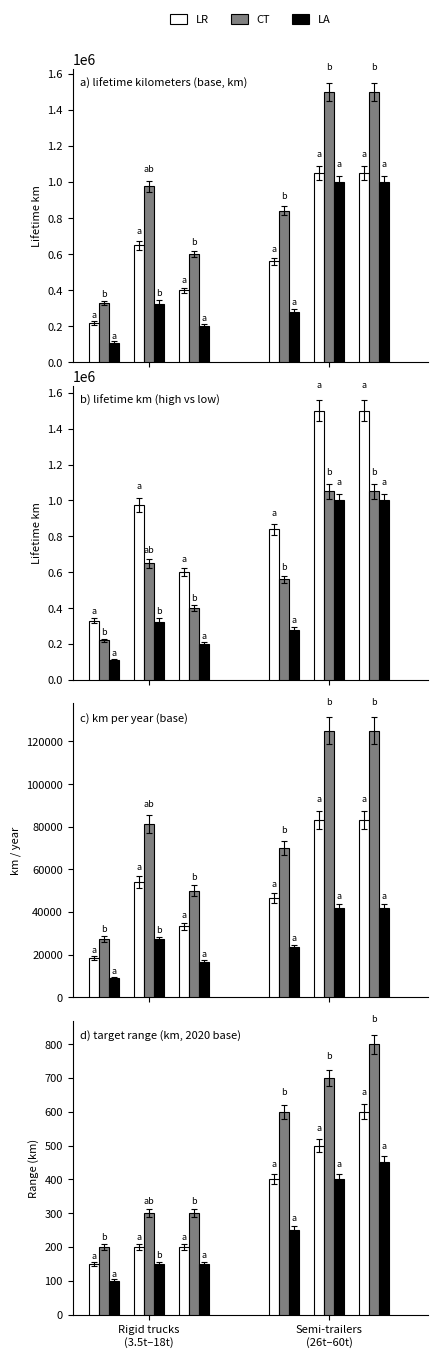

Read the CT value at Rigid trucks
(3.5t–18t), to the nearest 10.

200